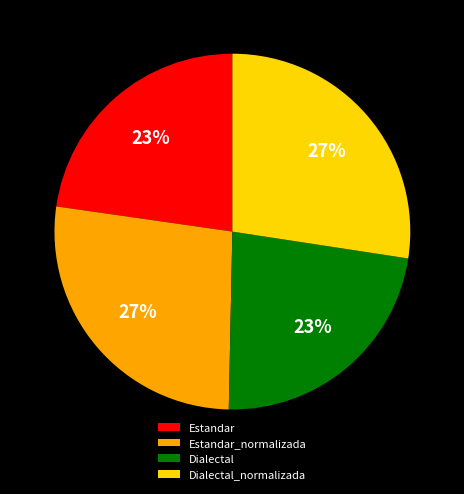

Between Estandar and Estandar_normalizada, which is larger?

Estandar_normalizada